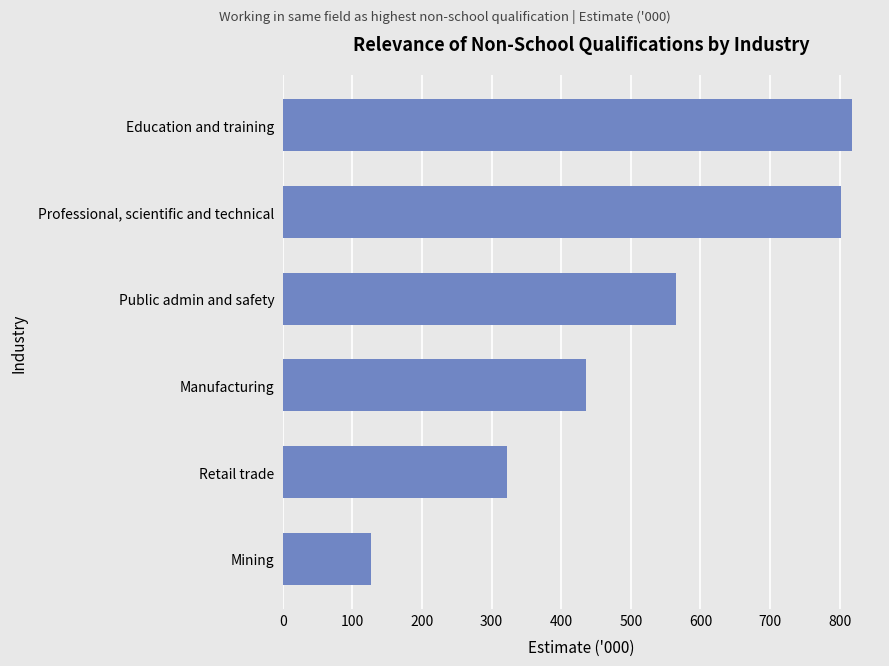

The chart shows a value of 216.5 at Mining. True or false?

False